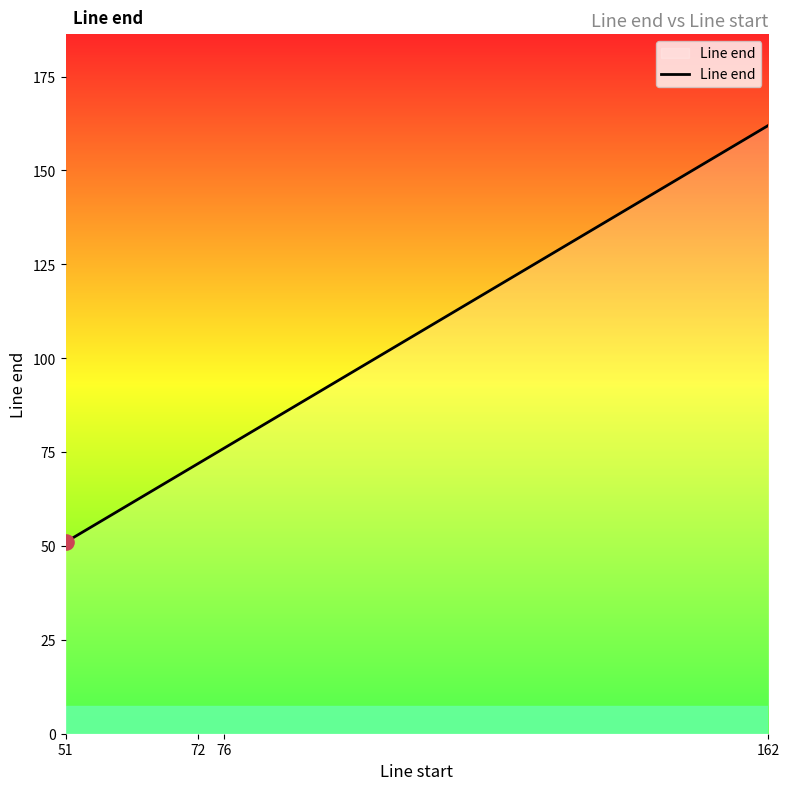

What is the change in value from 51 to 162?

+111